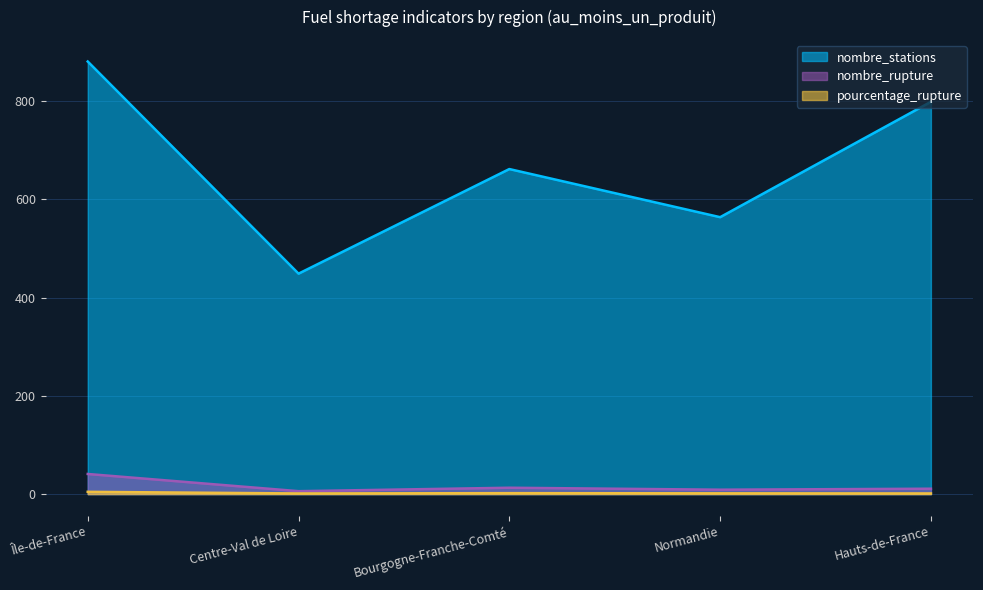

The value of nombre_stations at Île-de-France is 485.9. True or false?

False